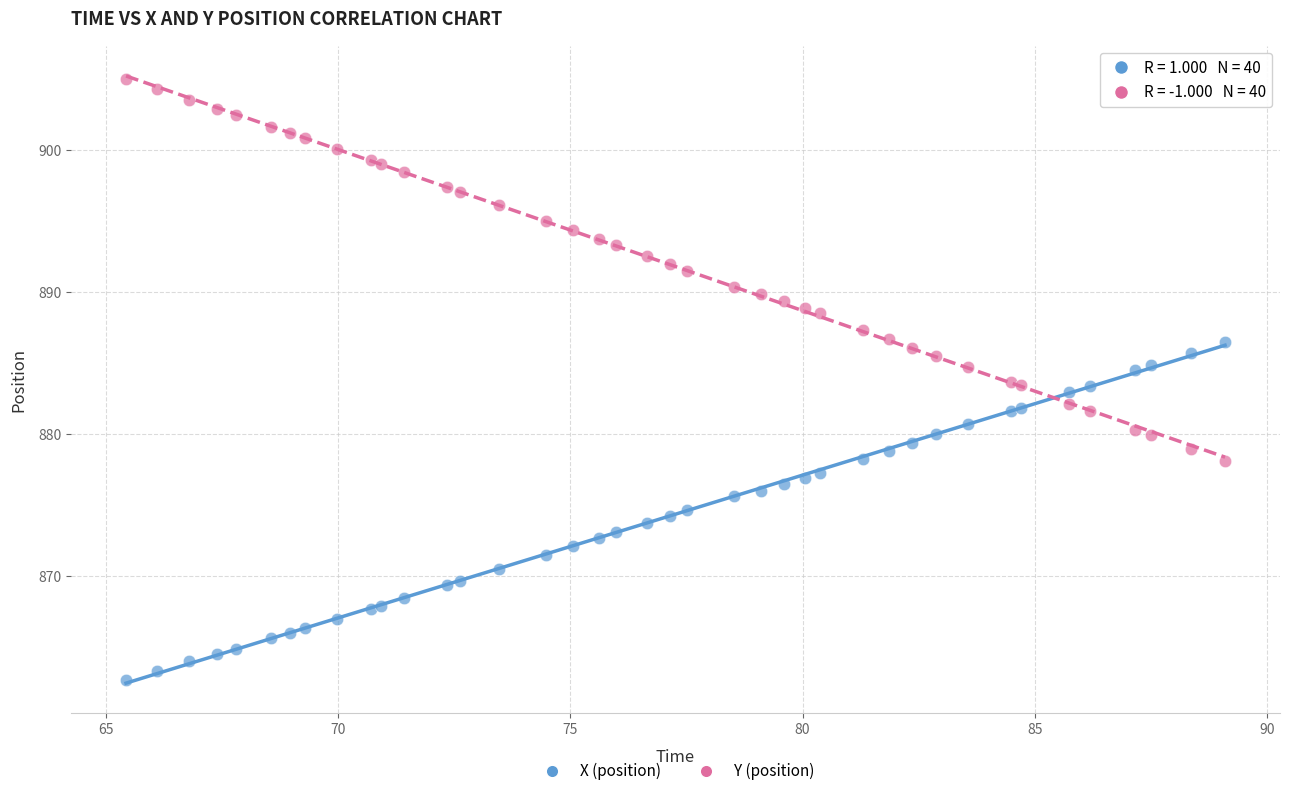

Which series reaches the maximum Y coordinate?

Y (position)